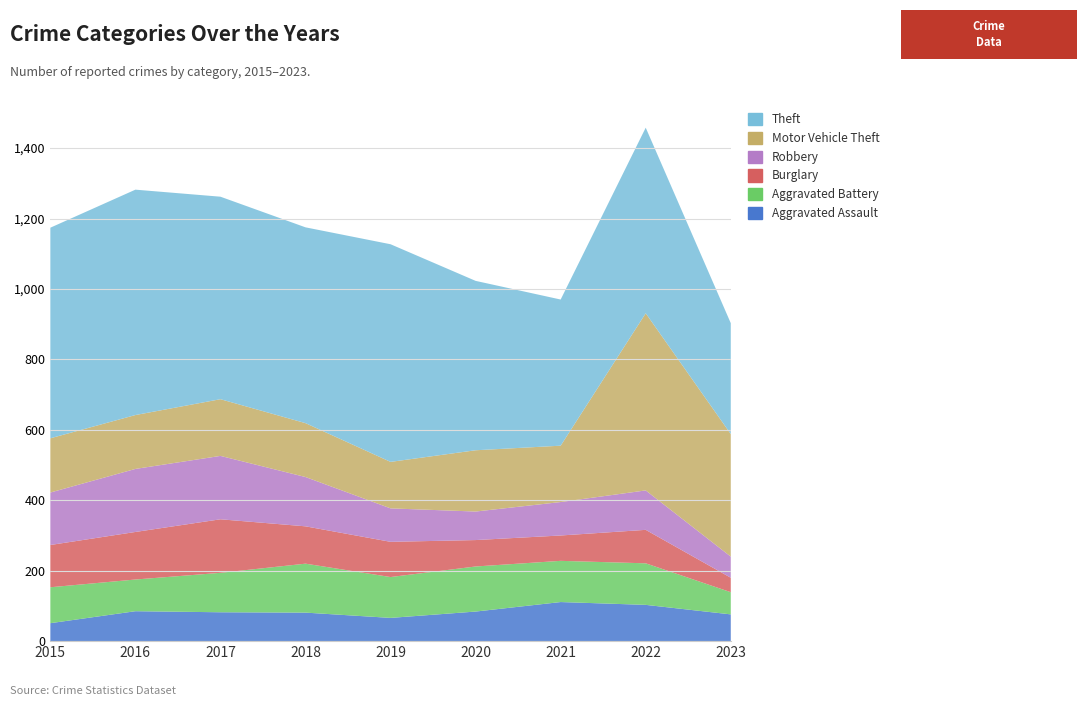

Reading left to right, extract all data points from this chart.

Aggravated Assault: 2015=51	2016=85	2017=82	2018=81	2019=66	2020=84	2021=111	2022=103	2023=76
Aggravated Battery: 2015=102	2016=90	2017=112	2018=139	2019=116	2020=128	2021=117	2022=118	2023=63
Burglary: 2015=120	2016=135	2017=152	2018=106	2019=100	2020=75	2021=72	2022=95	2023=41
Robbery: 2015=149	2016=179	2017=180	2018=140	2019=95	2020=81	2021=95	2022=112	2023=60
Motor Vehicle Theft: 2015=154	2016=153	2017=161	2018=153	2019=132	2020=174	2021=160	2022=503	2023=348
Theft: 2015=598	2016=640	2017=575	2018=556	2019=618	2020=481	2021=415	2022=527	2023=315